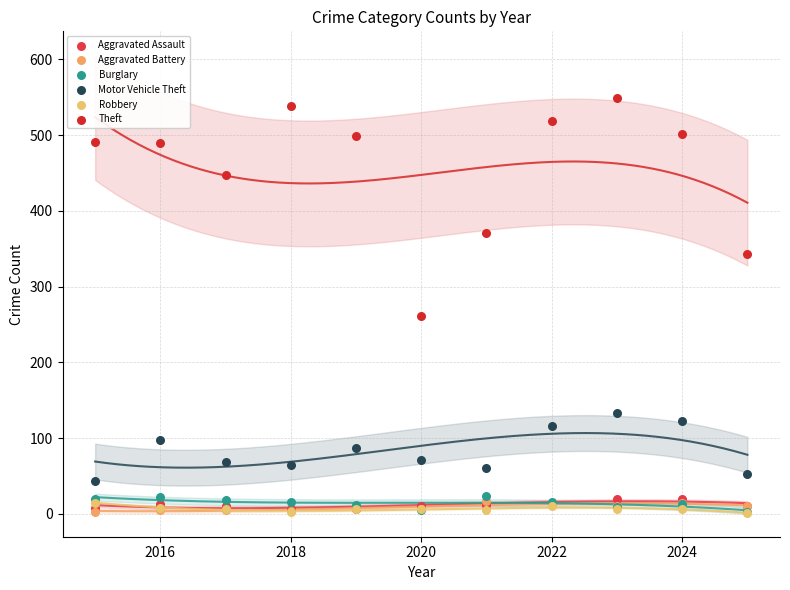

What are all the series names shown in the legend?

Aggravated Assault, Aggravated Battery, Burglary, Motor Vehicle Theft, Robbery, Theft